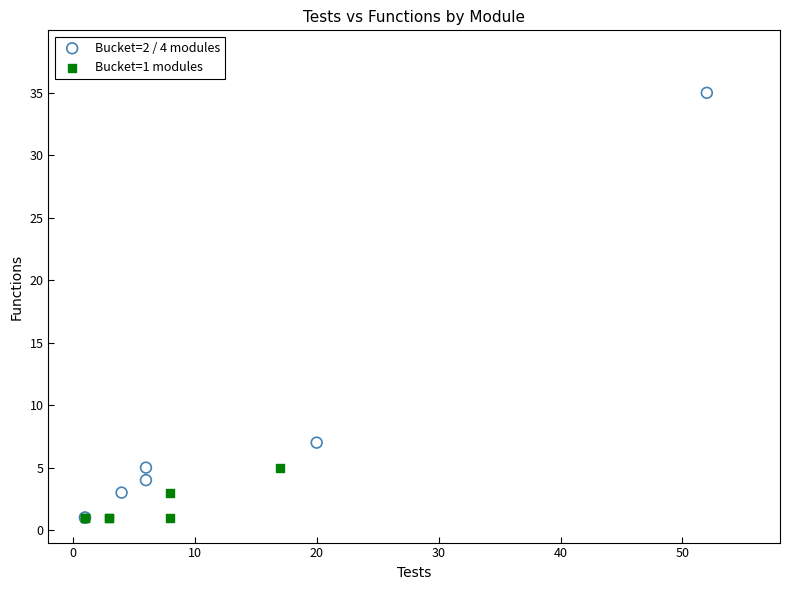

Which series has the widest spread of Y values?

Bucket=2 / 4 modules